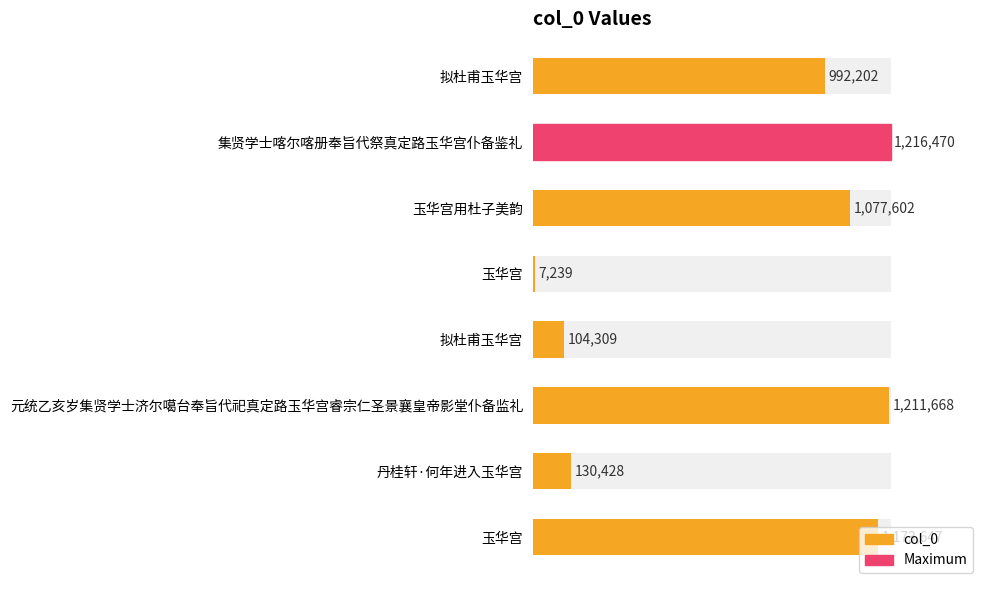

What is the smallest value displayed?

7239